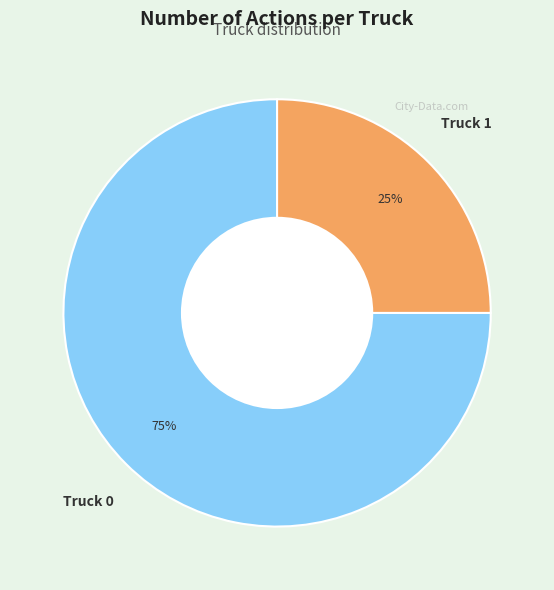

To the nearest percent, what percentage of the pie is Truck 1?

25%